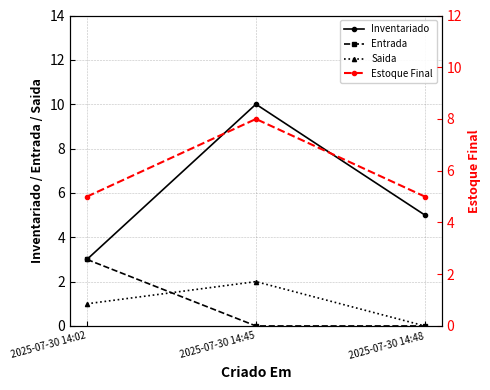

What is the difference between the highest and lowest values at 2025-07-30 14:45?

10